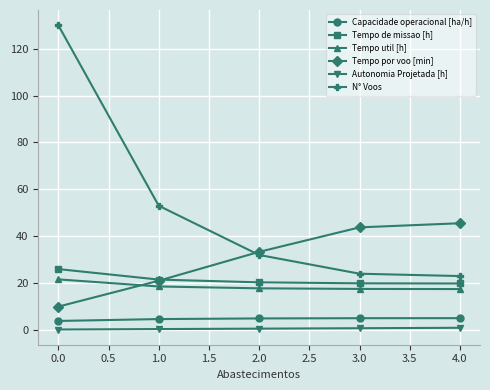

How many lines are shown in the chart?

6